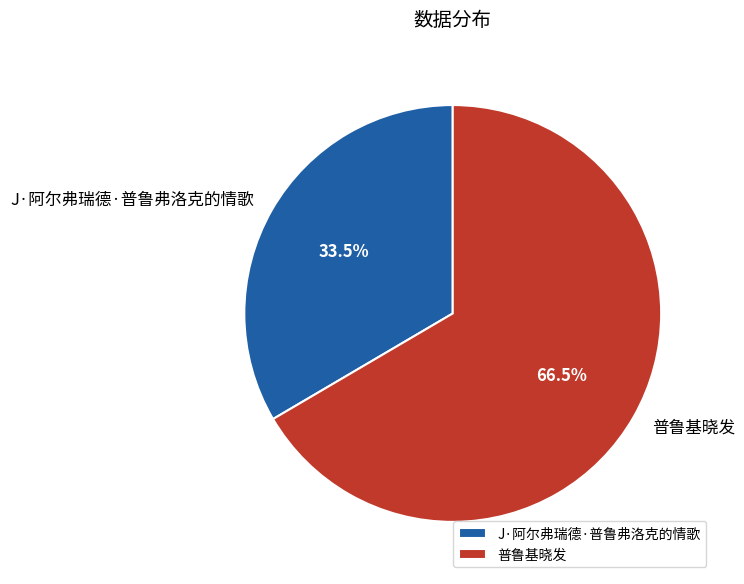

Approximately how many times larger is the value at 普鲁基晓发 compared to J·阿尔弗瑞德·普鲁弗洛克的情歌?

2.0